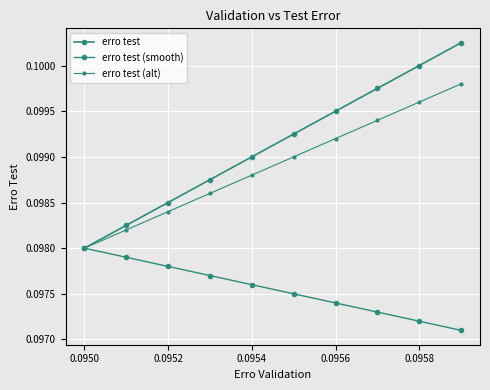

At which label is erro test (smooth) closest to 0?

9